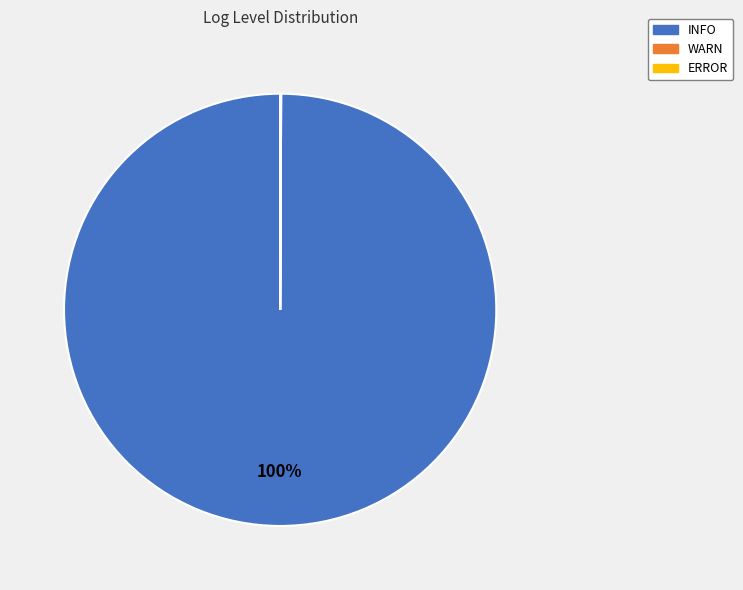

Does INFO account for over 50% of the chart?

Yes